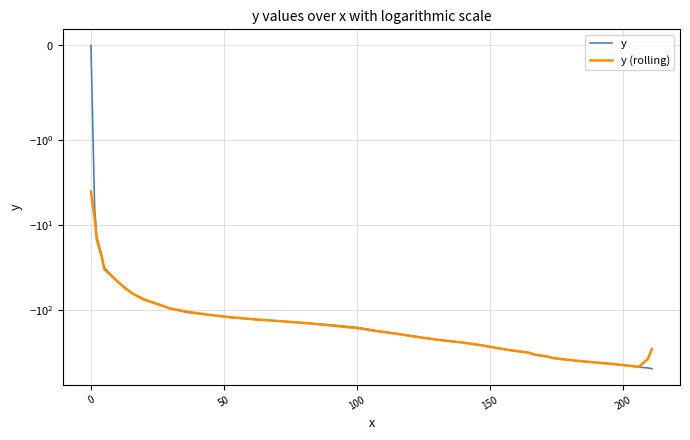

What is the label of the 4th point from the left?

100